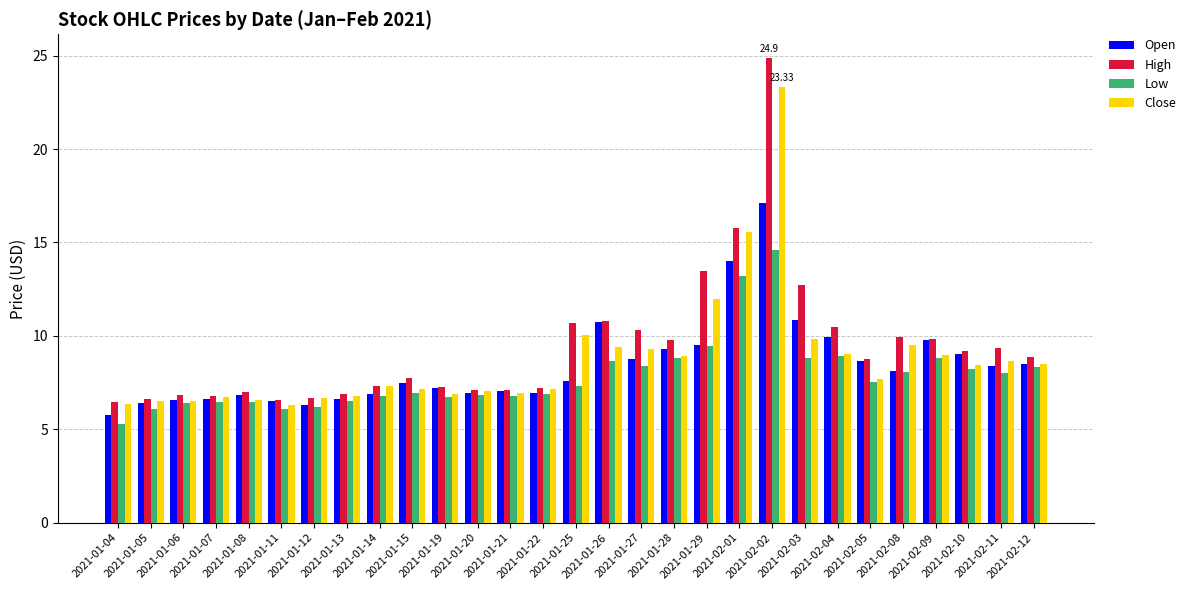

What is the sum of all Open values?

244.5